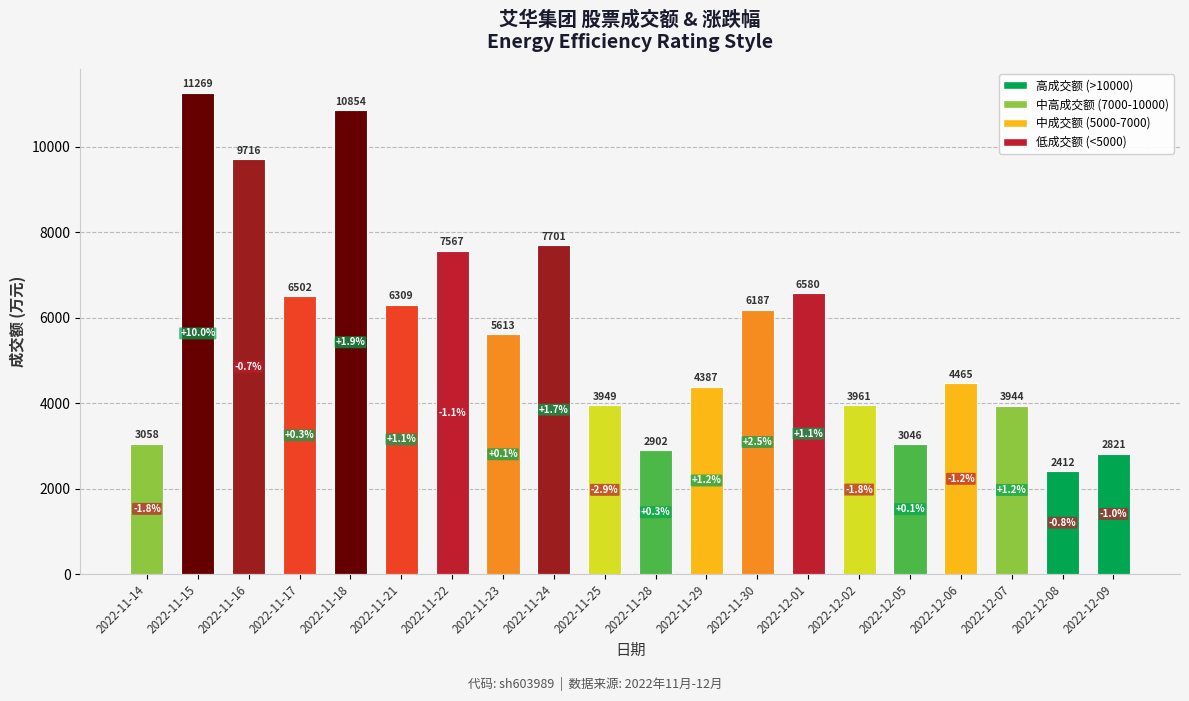

How many series are shown in this chart?

1